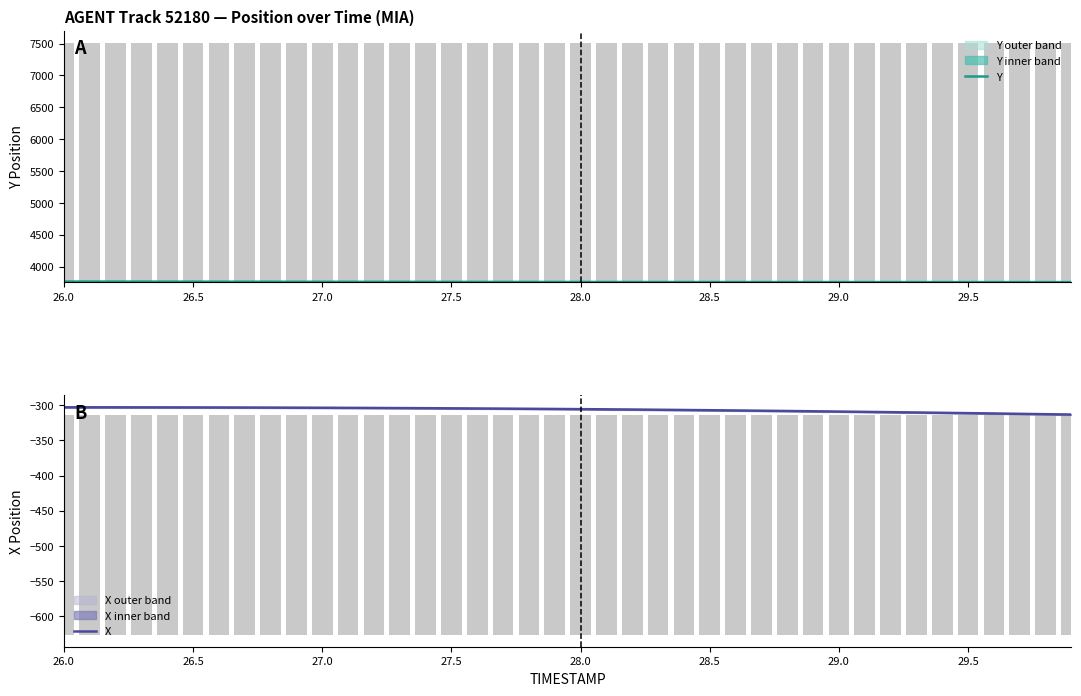

What is the difference between the second highest and minimum values in the Y series?

8.4